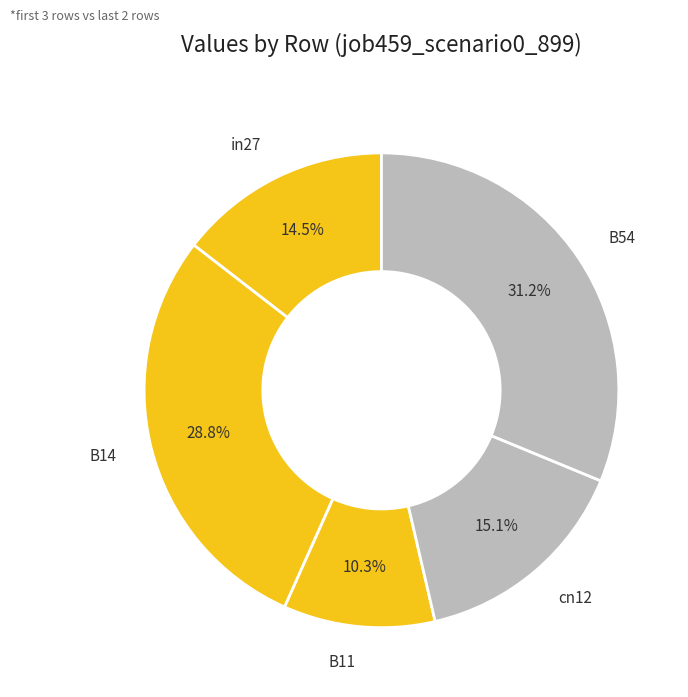

Between in27 and B11, which is larger?

in27